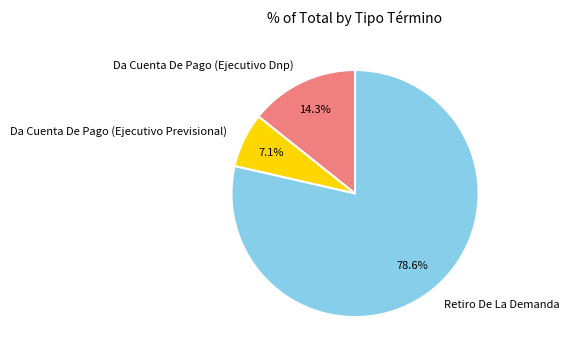

What portion of the pie excludes Da Cuenta De Pago (Ejecutivo Previsional)?

92.9%